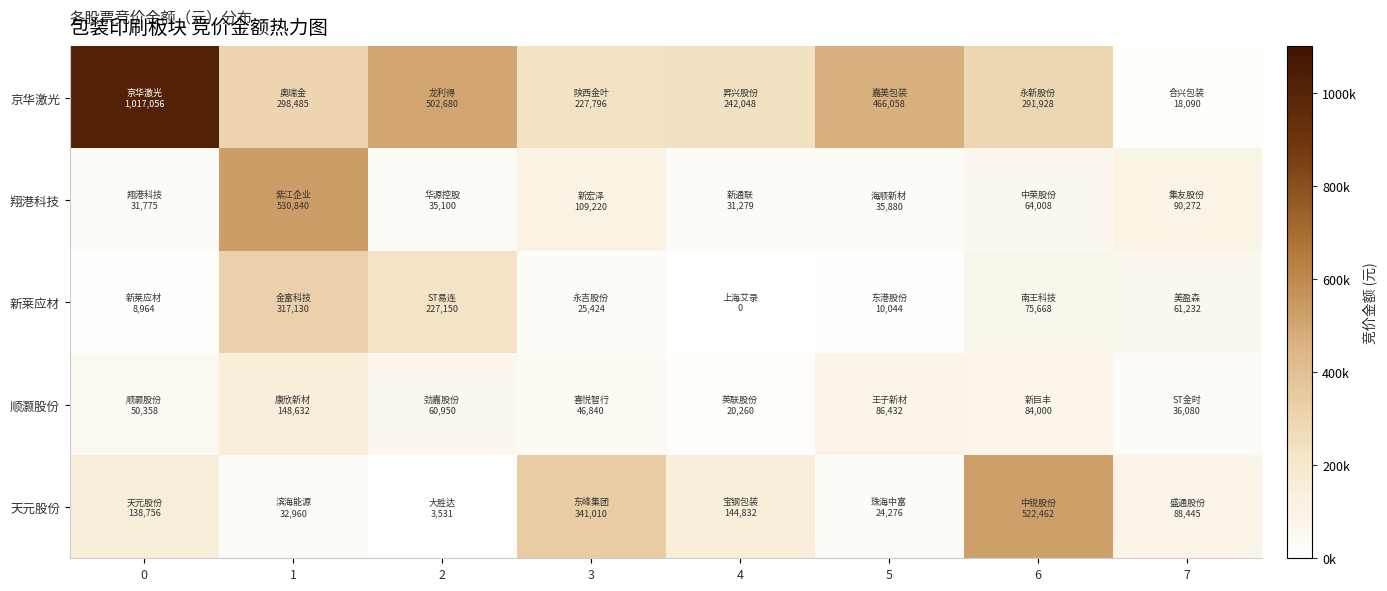

Rank the series by their maximum value, from lowest to highest.

顺灏股份, 新莱应材, 天元股份, 翔港科技, 京华激光